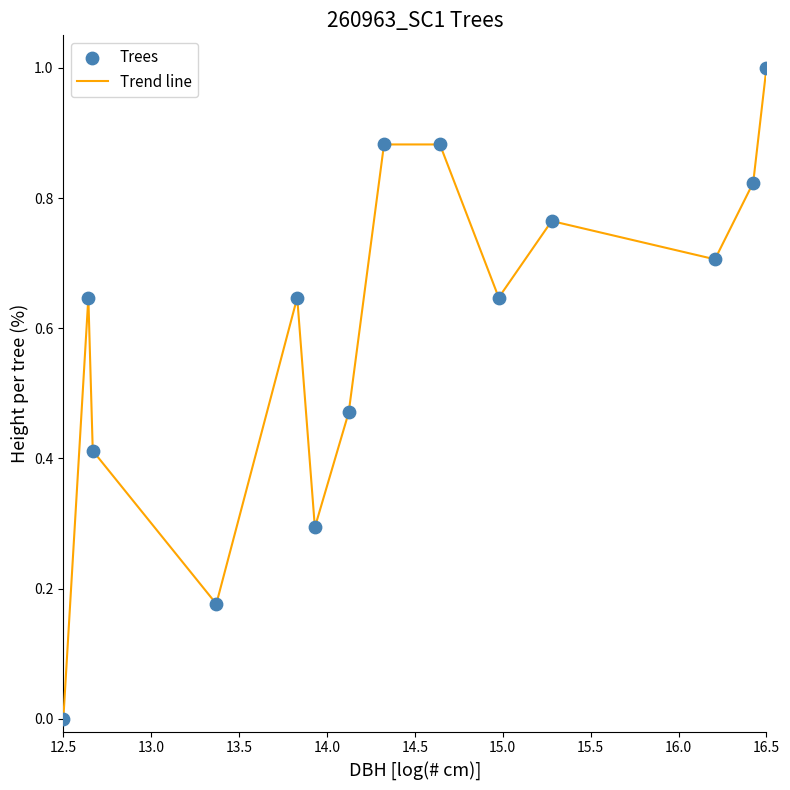

What is the greatest value displayed?

1.0